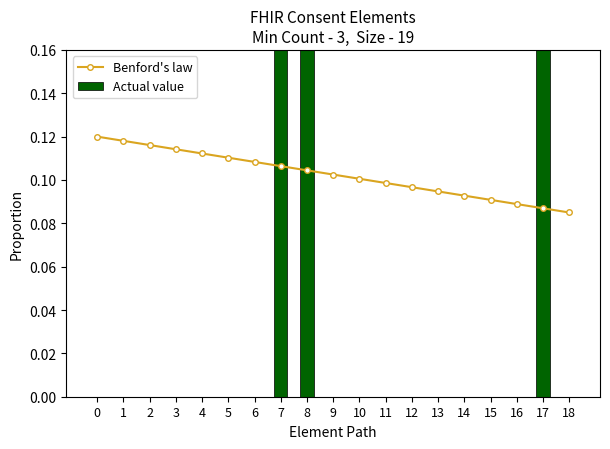

Count the number of categories in the chart.

19